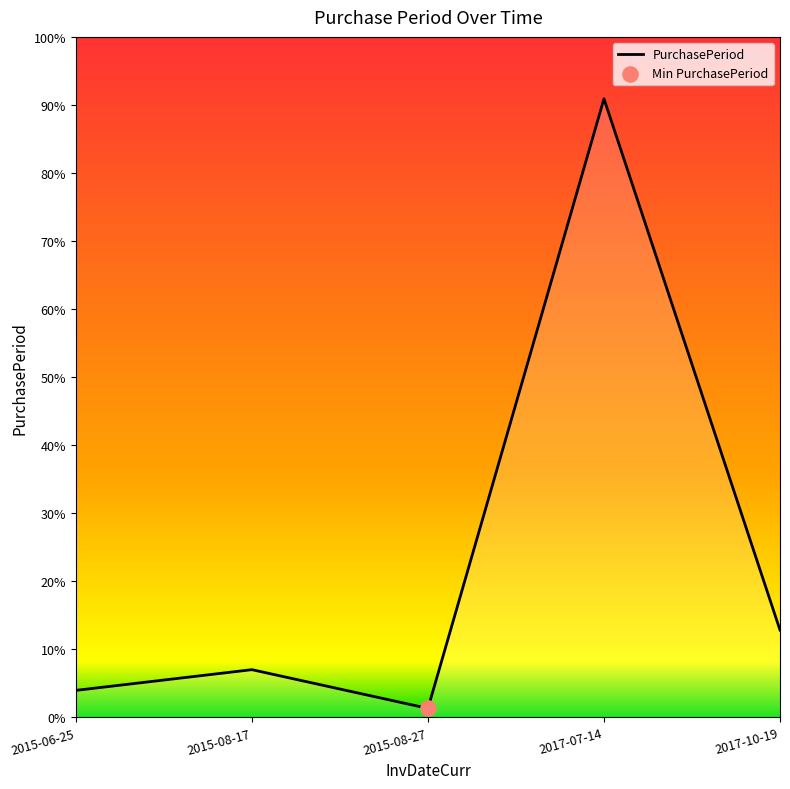

What is the ratio of the value at 2017-07-14 to the value at 2017-10-19?

7.1